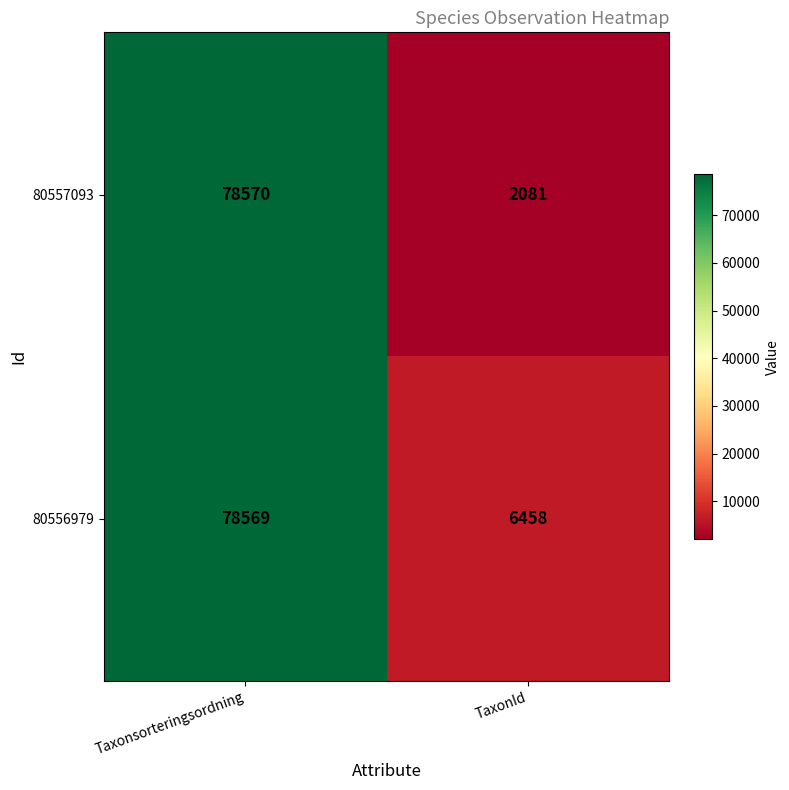

How many categories are shown in the chart?

2